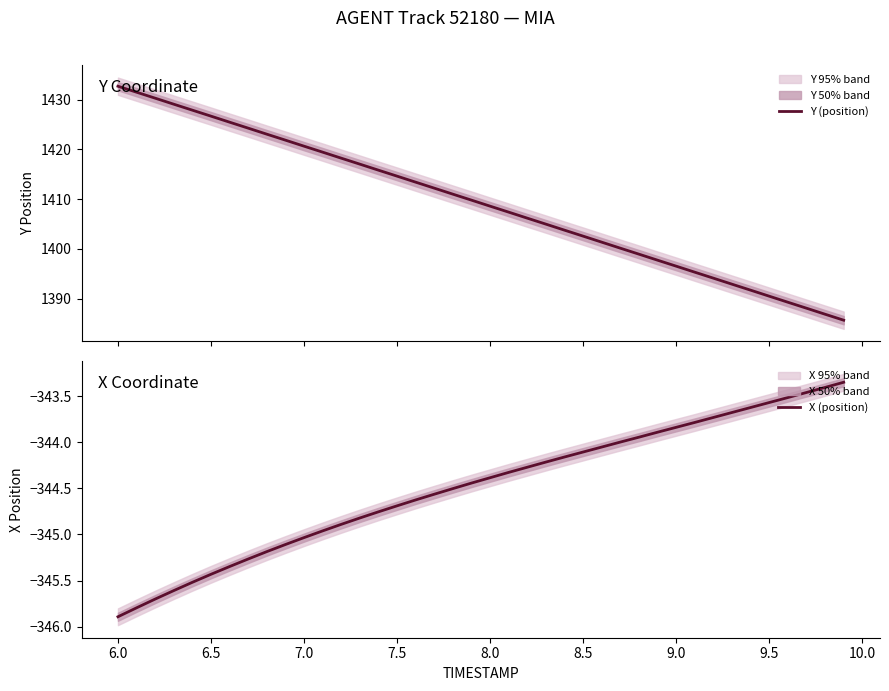

Which series has the largest total across all categories?

Y (position)